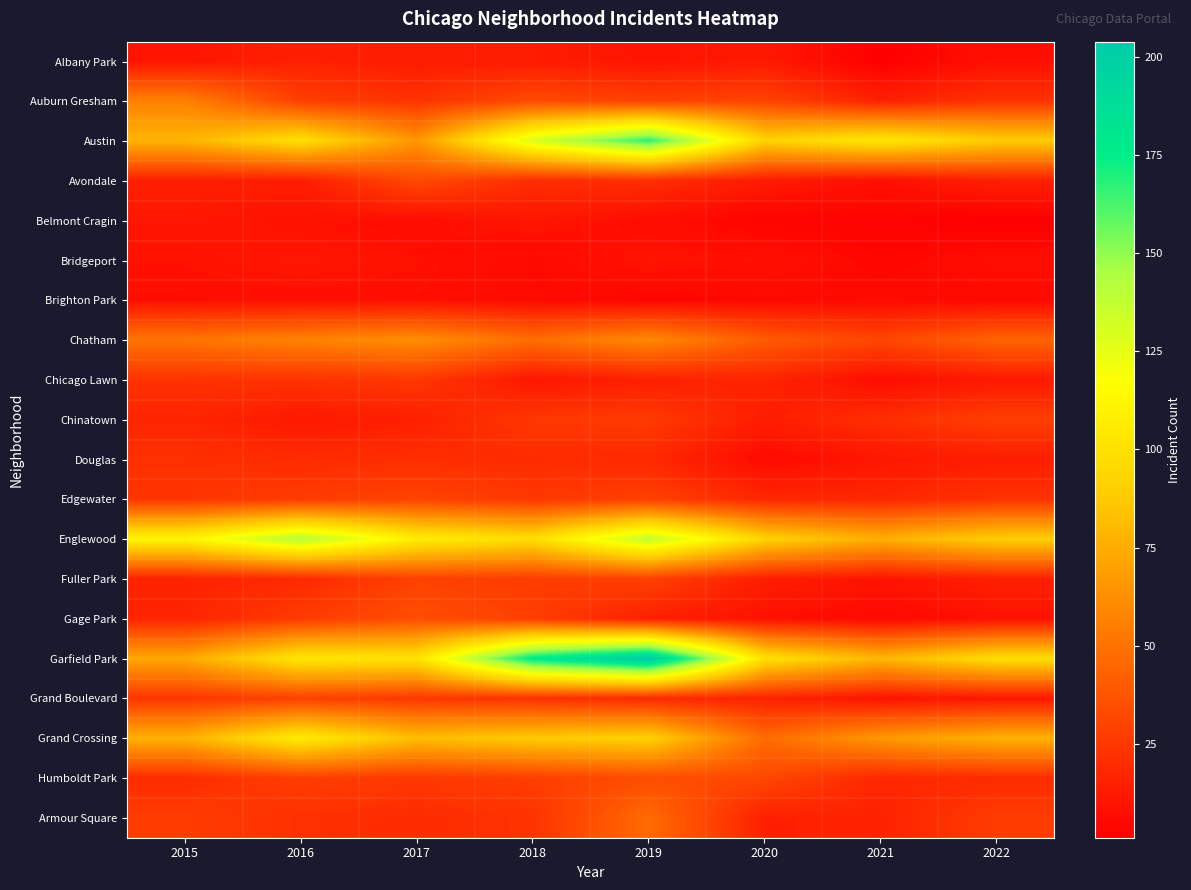

What is the total value across all series at 2022?

616